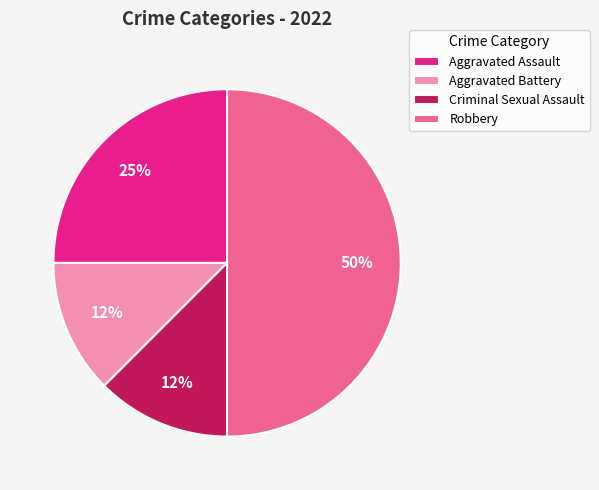

To the nearest percent, what is the average slice percentage?

25%